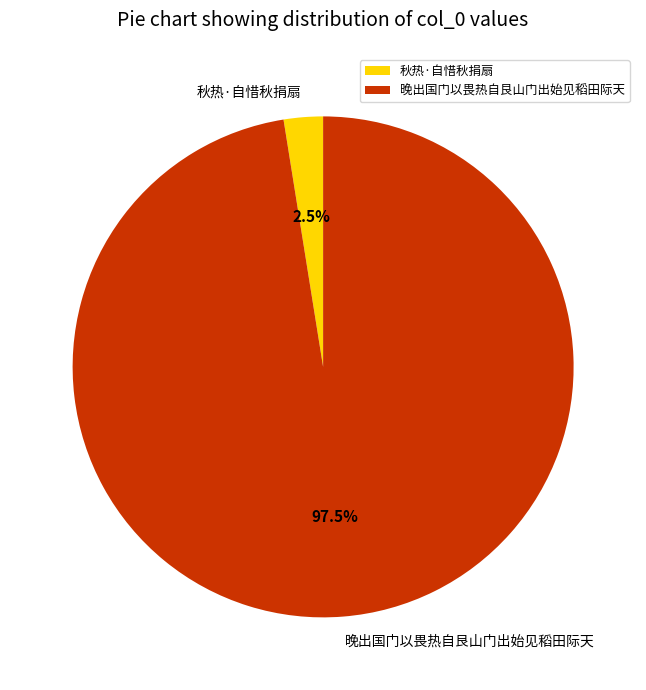

True or false: 秋热·自惜秋捐扇 accounts for 14% of the total.

False